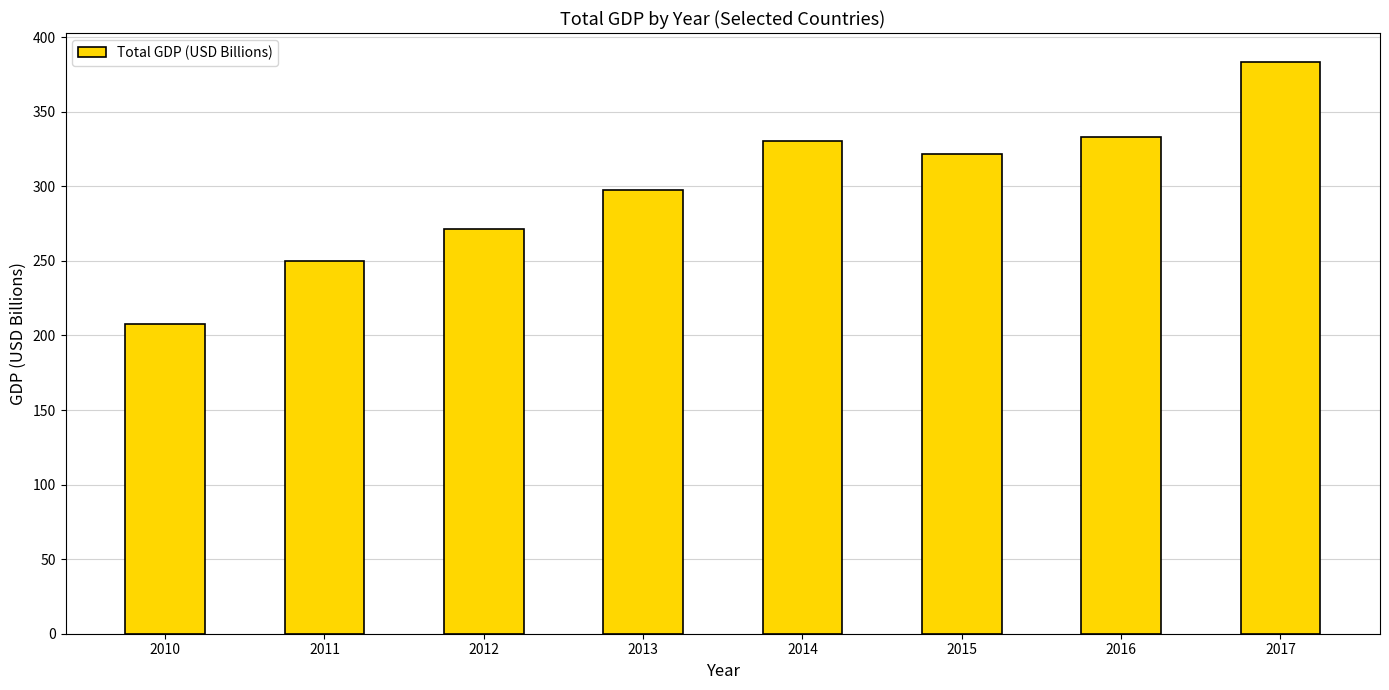

What is the maximum value shown in the chart?

383.6